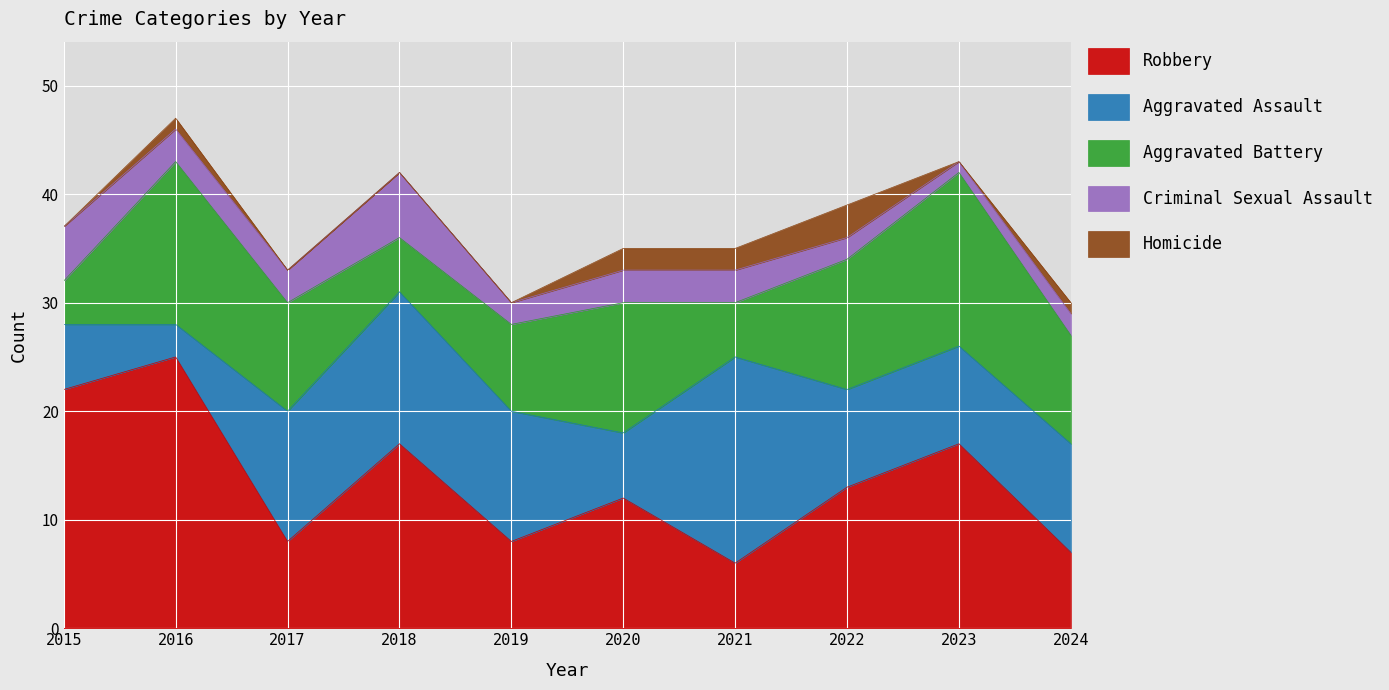

The Aggravated Battery series shows 4 at 2015. True or false?

True